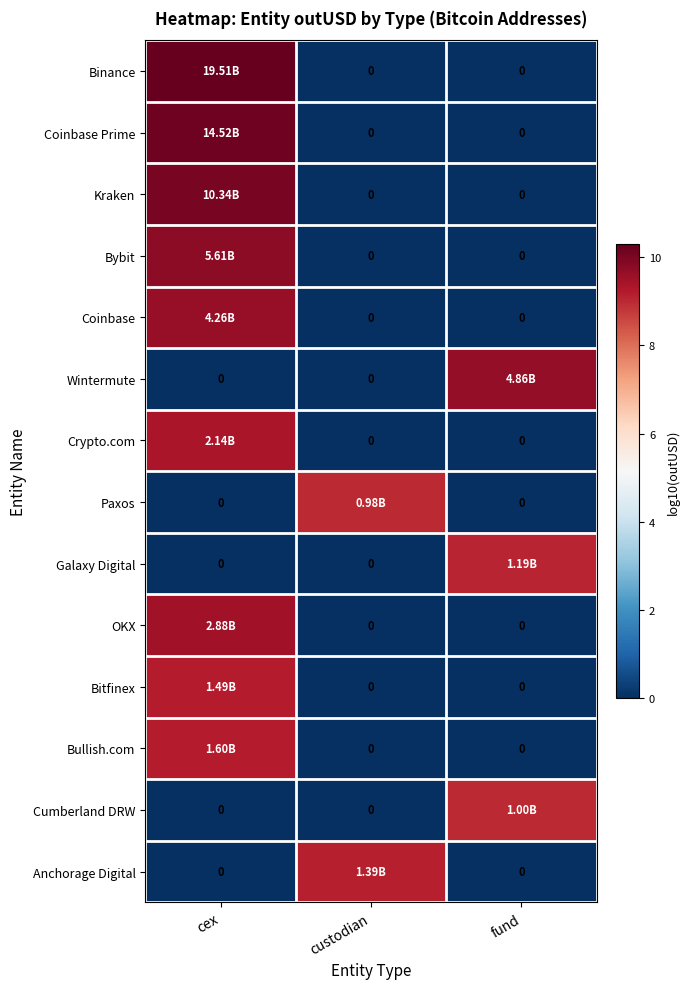

List the series in order of their peak value, highest first.

Binance, Coinbase Prime, Kraken, Bybit, Wintermute, Coinbase, OKX, Crypto.com, Bullish.com, Bitfinex, Anchorage Digital, Galaxy Digital, Cumberland DRW, Paxos